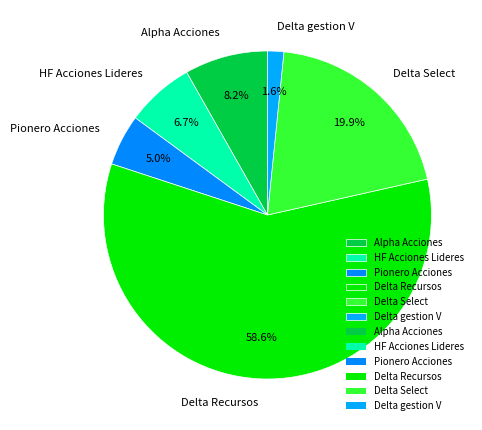

Which category accounts for the majority?

Delta Recursos